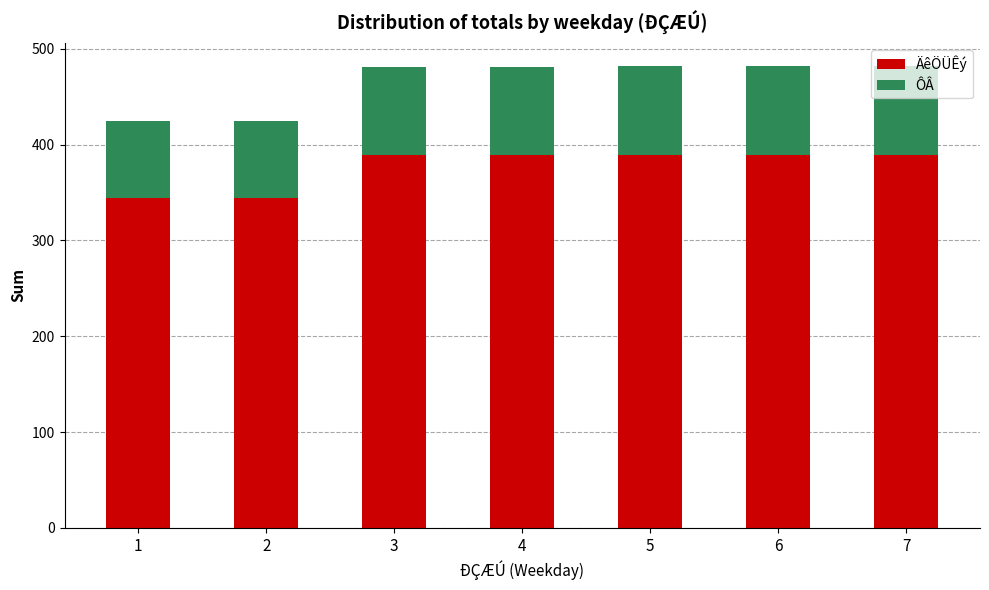

What is the lowest value of the ÄêÖÜÊý series?

344